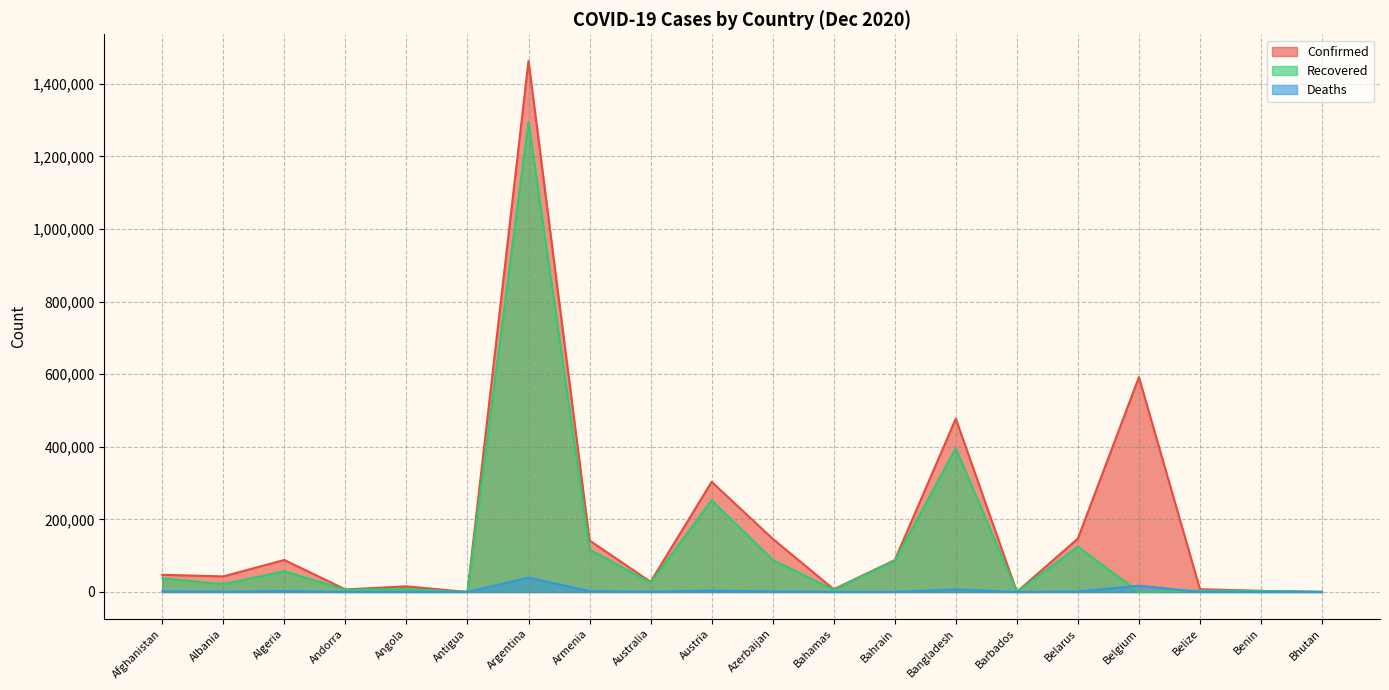

How many lines are shown in the chart?

3